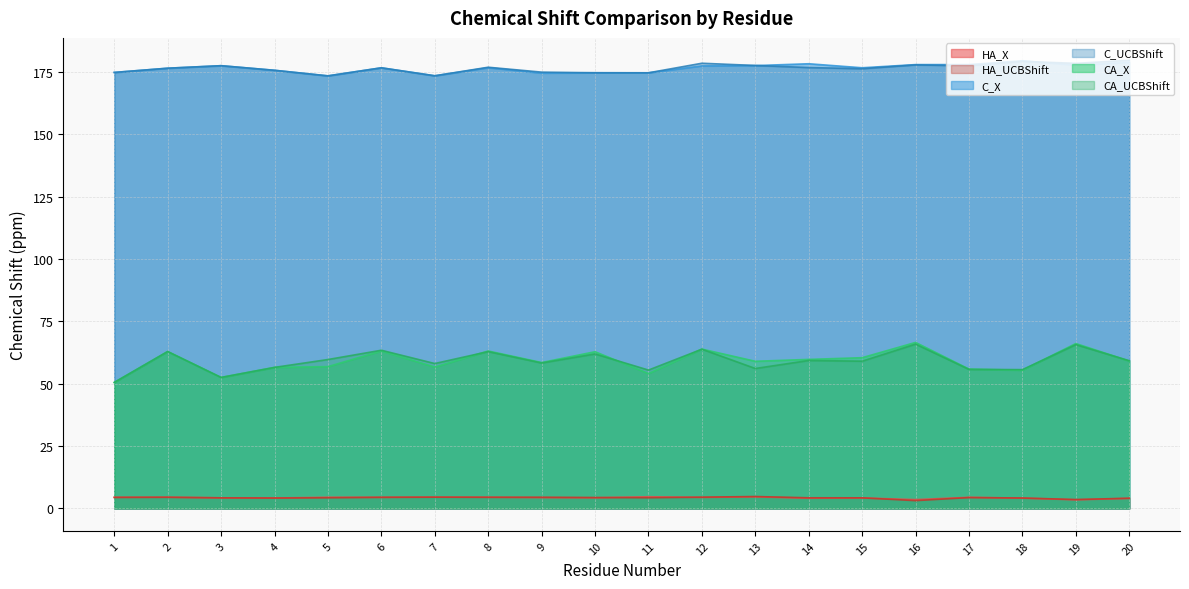

What is the value of the CA_X point at the 9th from the left?

58.5